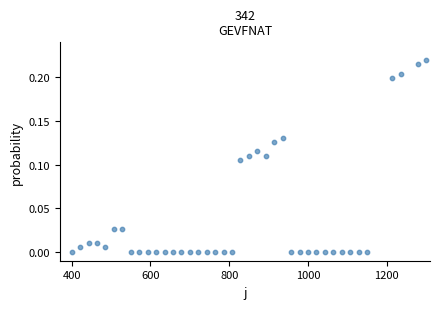

Count the number of points in this scatter plot.

40